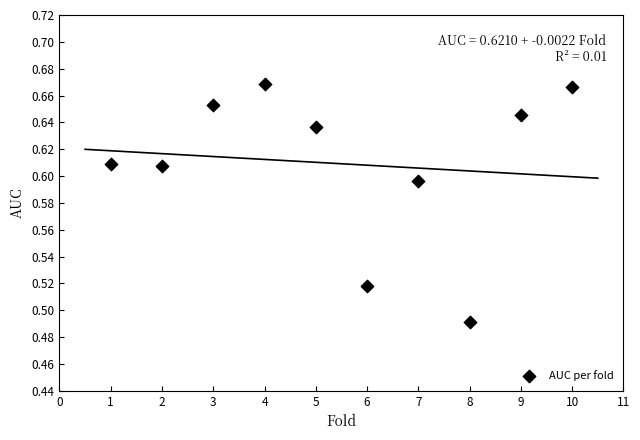

What is the average X value?

5.5